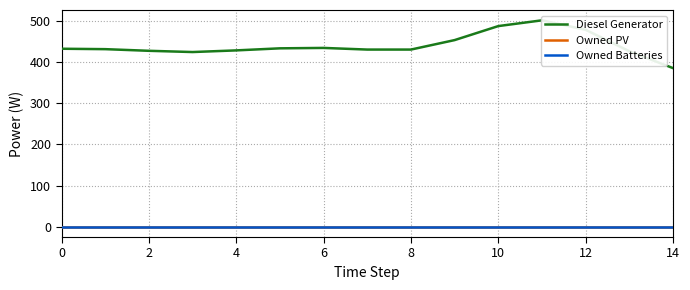

How many lines are shown in the chart?

3